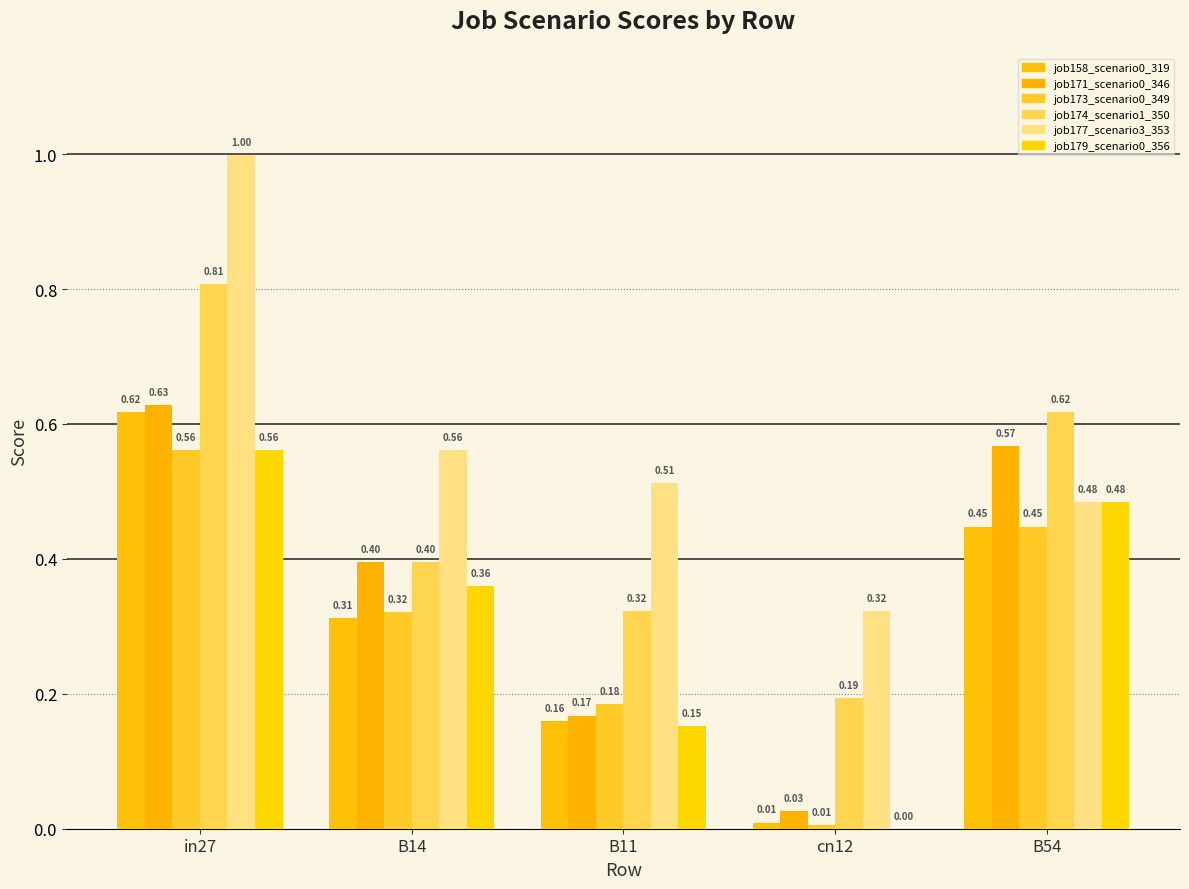

Reading left to right, extract all data points from this chart.

job158_scenario0_319: in27=0.6	B14=0.3	B11=0.2	cn12=0.0	B54=0.4
job171_scenario0_346: in27=0.6	B14=0.4	B11=0.2	cn12=0.0	B54=0.6
job173_scenario0_349: in27=0.6	B14=0.3	B11=0.2	cn12=0.0	B54=0.4
job174_scenario1_350: in27=0.8	B14=0.4	B11=0.3	cn12=0.2	B54=0.6
job177_scenario3_353: in27=1.0	B14=0.6	B11=0.5	cn12=0.3	B54=0.5
job179_scenario0_356: in27=0.6	B14=0.4	B11=0.2	cn12=0.0	B54=0.5